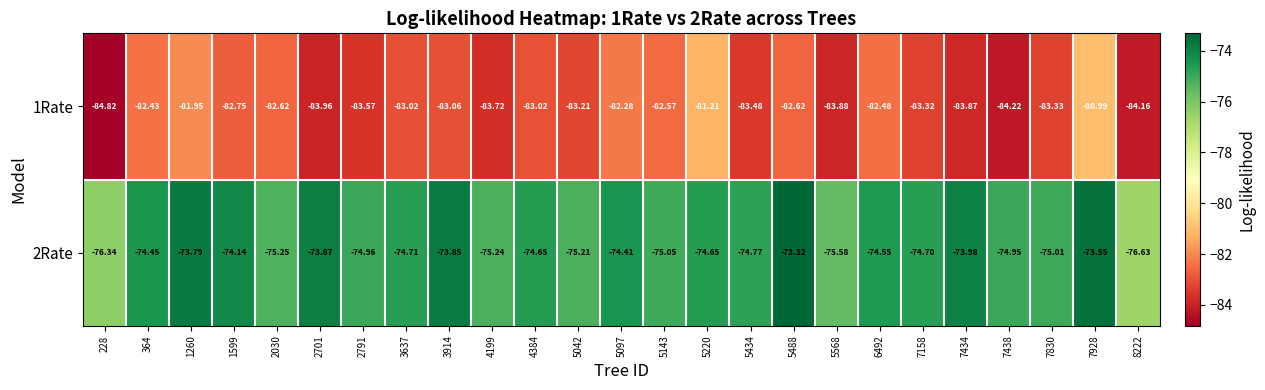

What is the minimum value shown in the chart?

-84.8